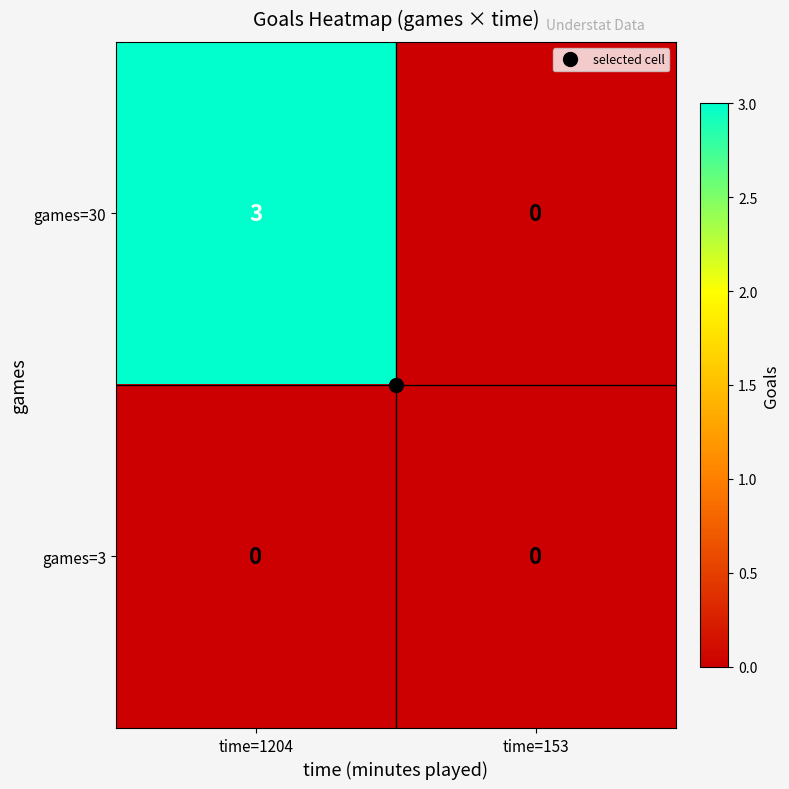

Read the games=30 value at time=1204.

3